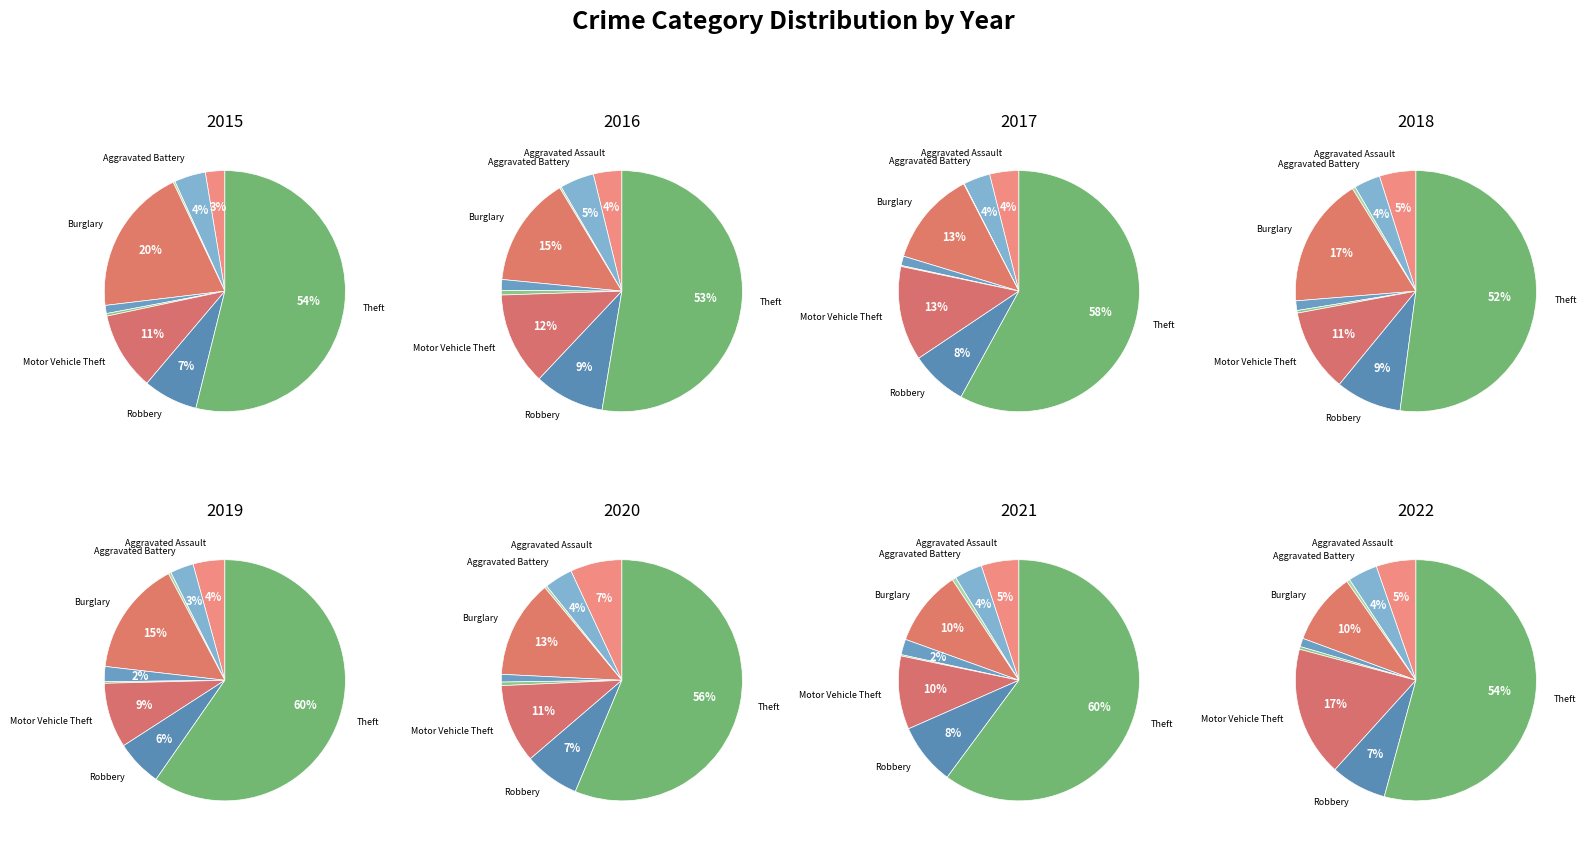

Do Aggravated Assault and Homicide together represent more than half of the pie?

No